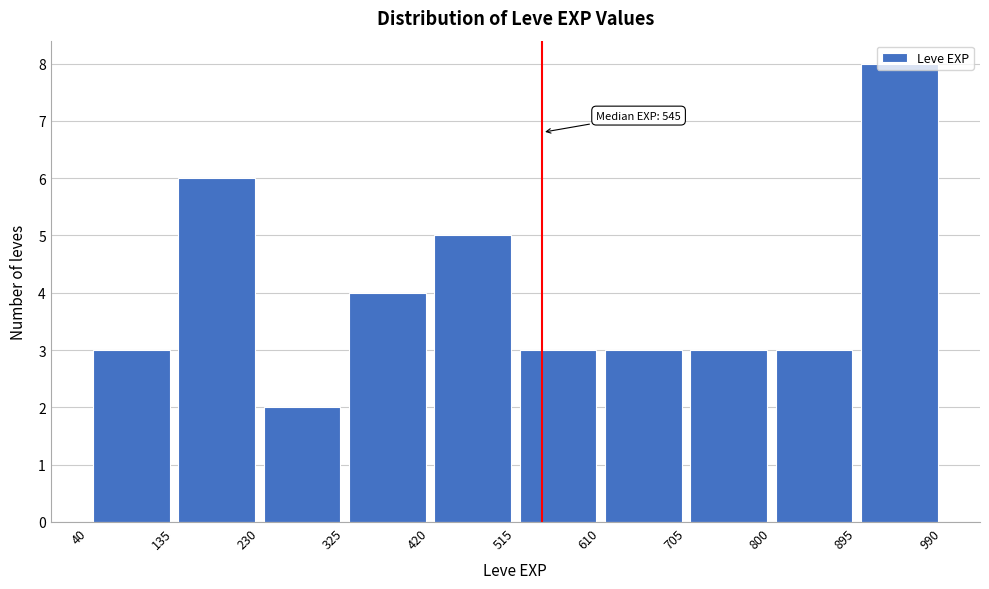

Over which range of the x-axis is the bar tallest?

895 to 990